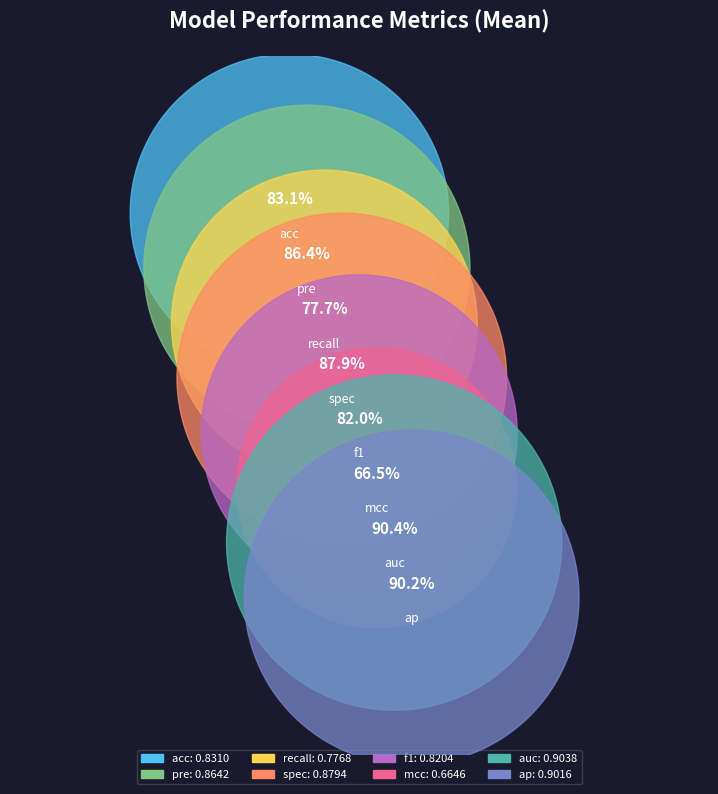

What is the change in value from acc to mcc?

-0.2